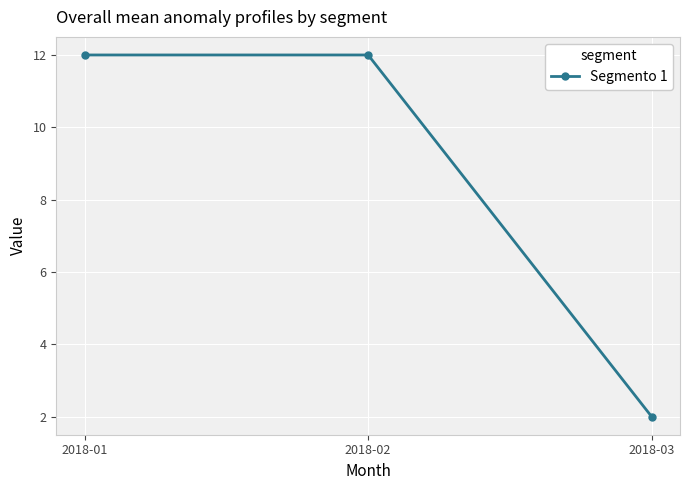

Reading right to left, transcribe all the data shown in this chart.

2018-03=2	2018-02=12	2018-01=12